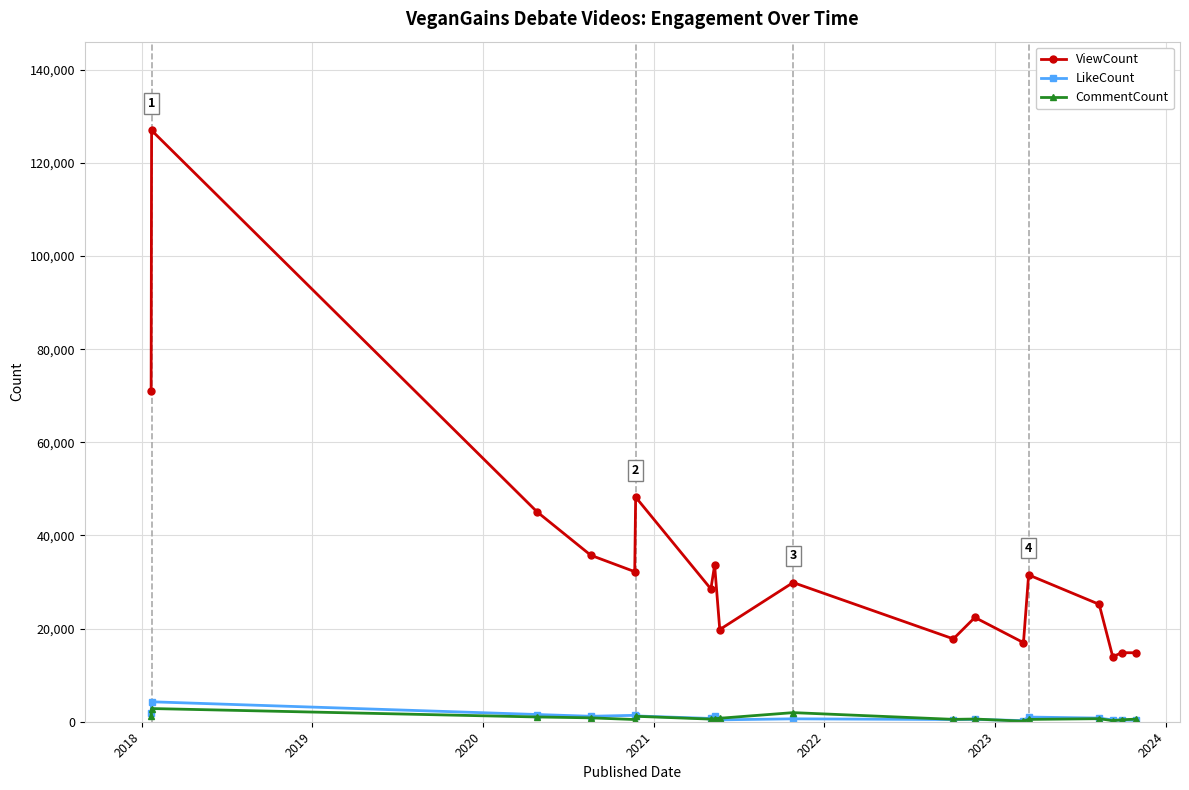

Which series has the widest spread of values?

ViewCount